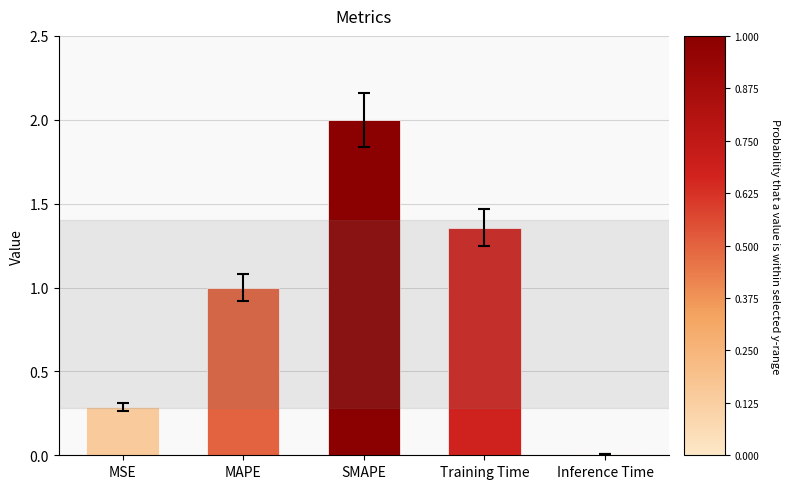

Rank the categories by value from lowest to highest.

Inference Time, MSE, MAPE, Training Time, SMAPE